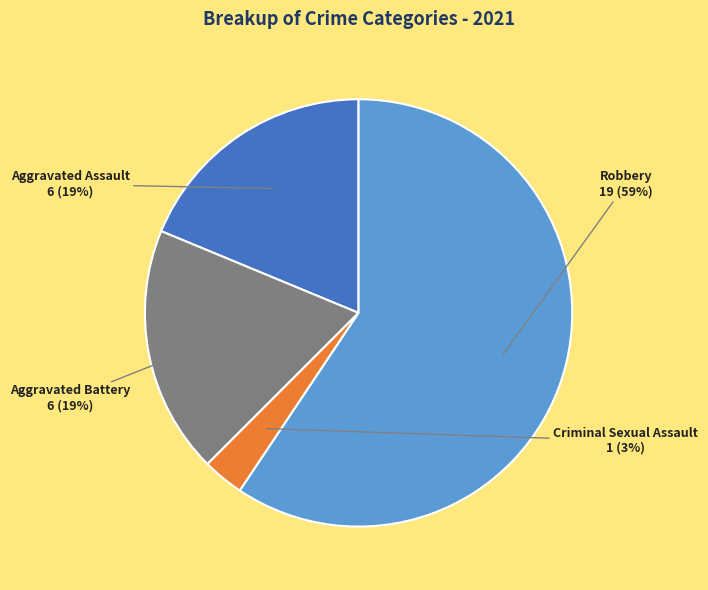

To the nearest percent, what is the difference between the largest and smallest slice percentages?

56%